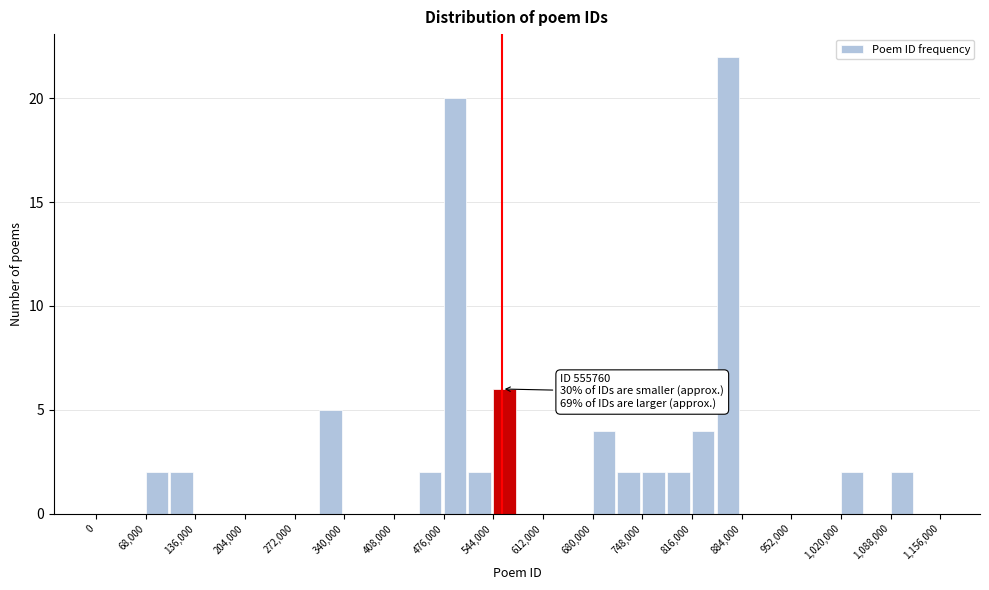

Read against the x-axis, roughly where is the centre of the tallest bar?

870000